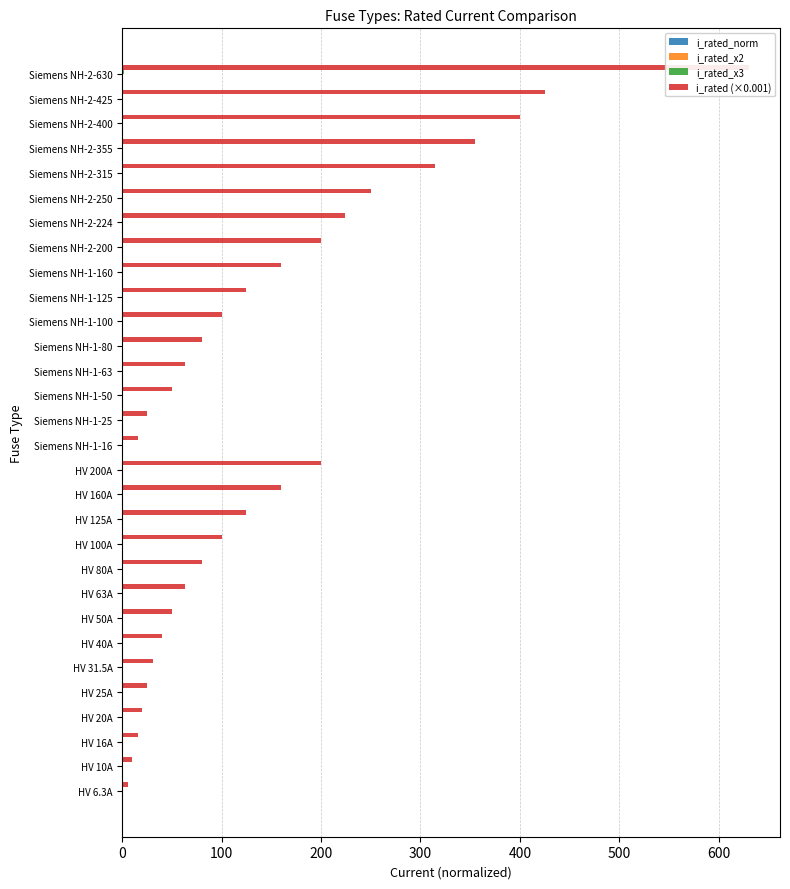

The value of i_rated (×0.001) at Siemens NH-1-63 is 63.0. True or false?

True